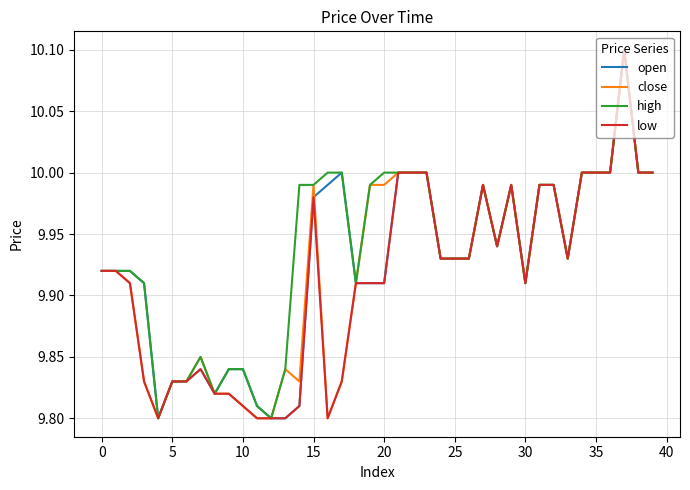

List the series in order of their overall mean, lowest first.

low, close, open, high